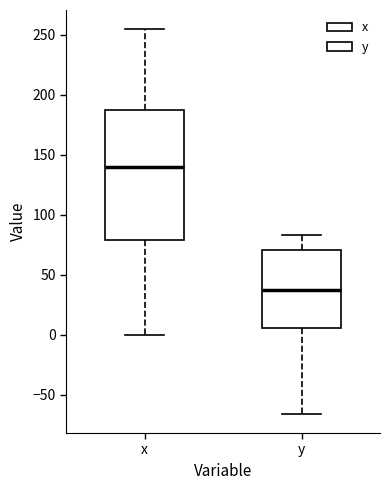

Where does the upper whisker of the box for x end on the y-axis? The values are not printed on the chart, so give them approximately, as read against the axis.

255